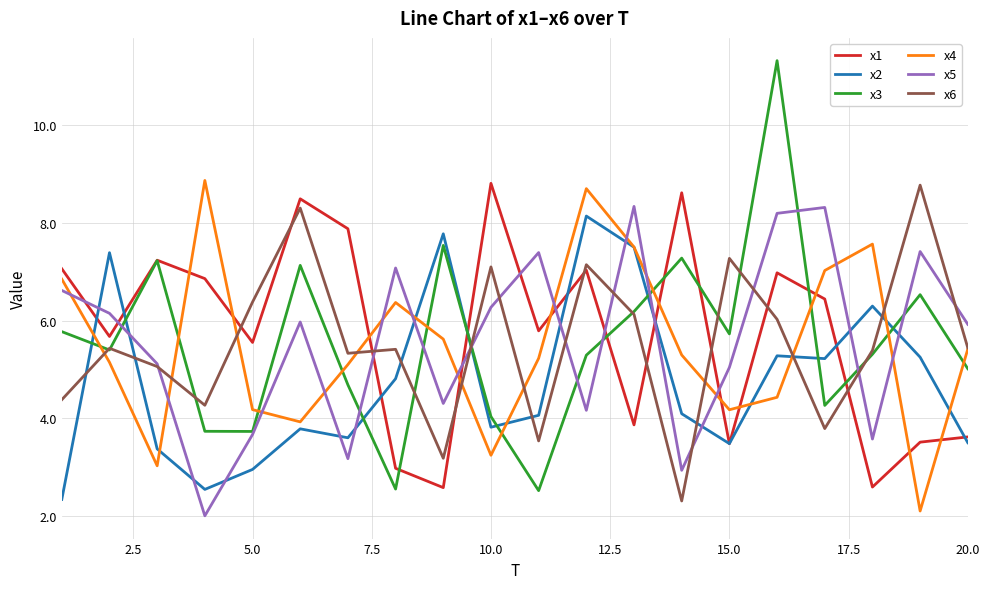

What is the greatest value displayed?

11.3